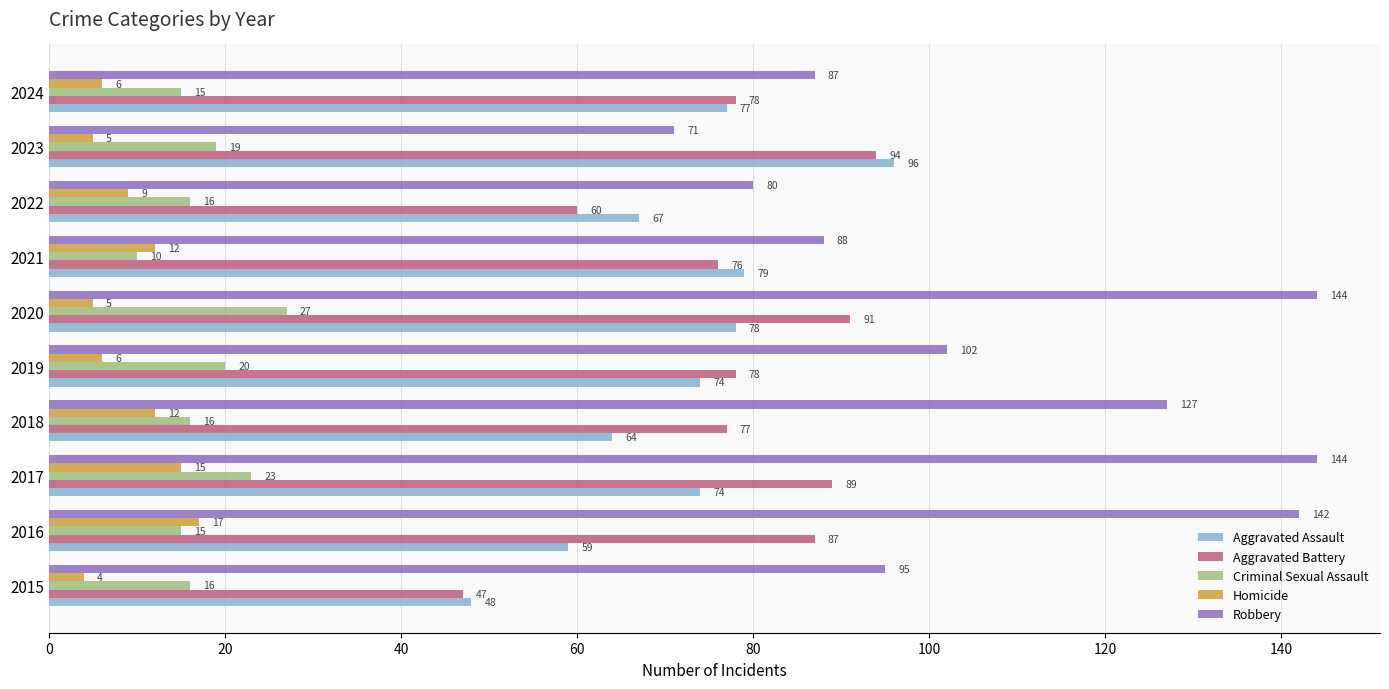

Where is Homicide nearest to the value 10?

2022